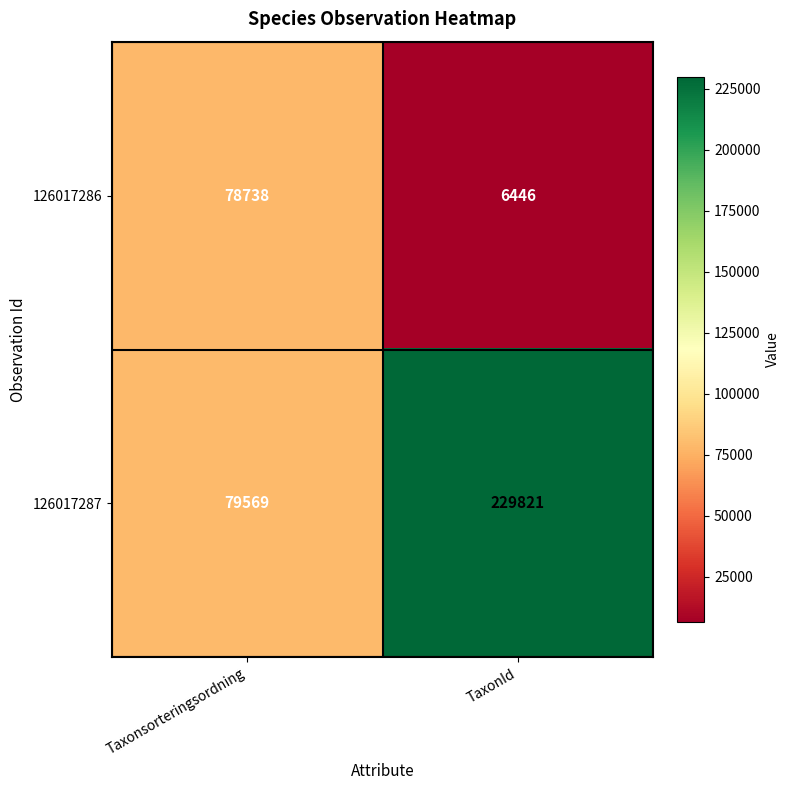

The value of 126017287 at Taxonsorteringsordning is 130536. True or false?

False